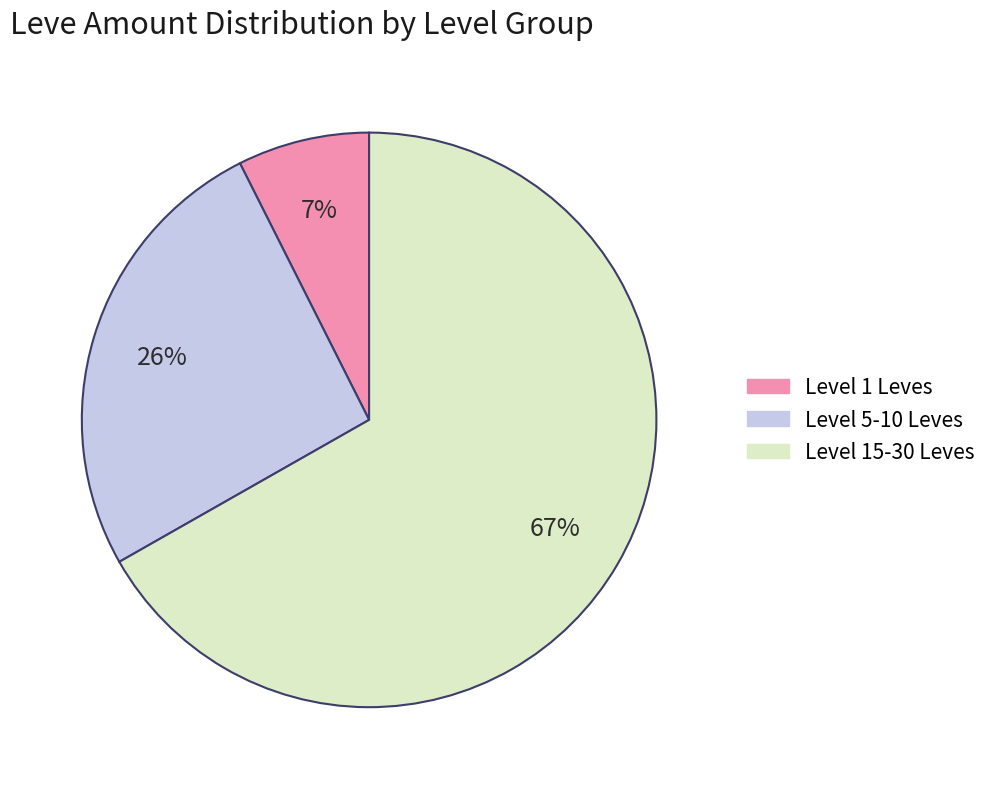

Is there a majority slice in this chart?

Yes